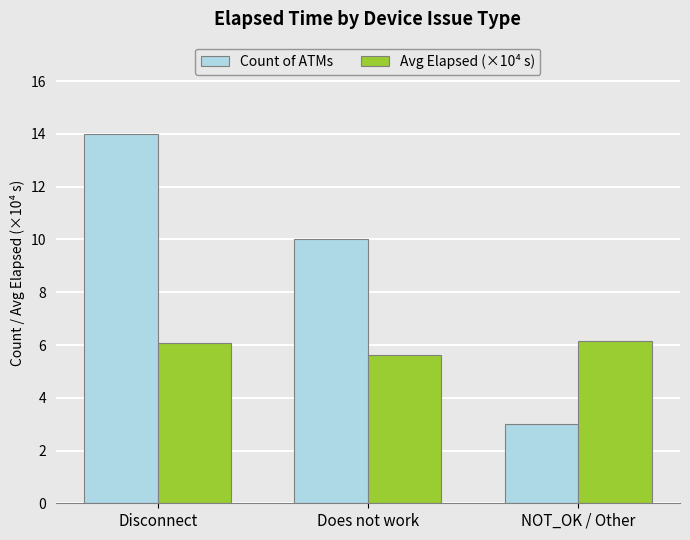

Rank the series at Disconnect from lowest to highest value.

Avg Elapsed (×10⁴ s), Count of ATMs